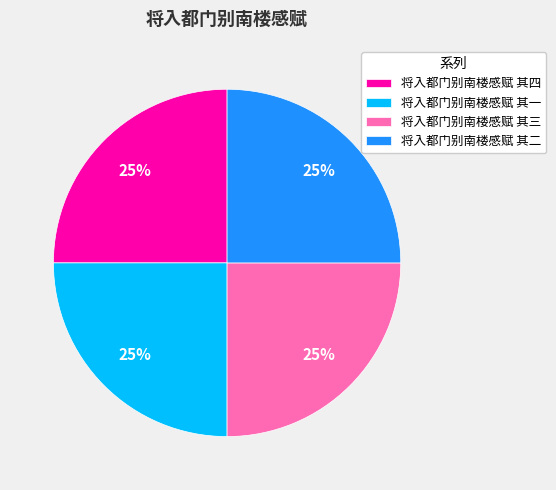

To the nearest percent, what percentage of the pie is 将入都门别南楼感赋 其二?

25%